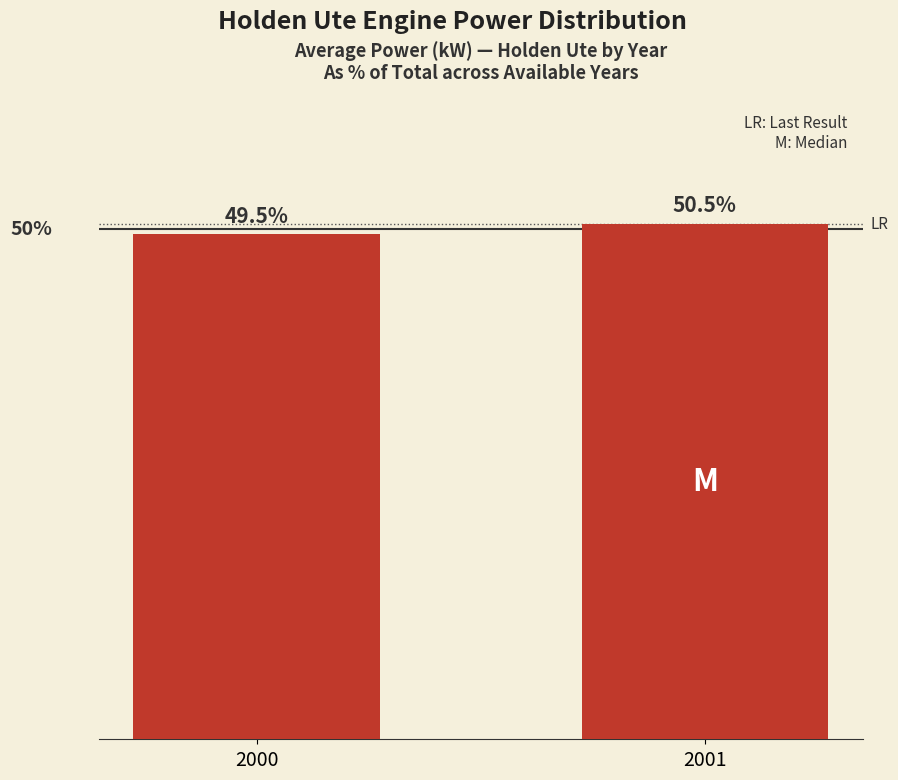

Rank the categories by value from lowest to highest.

2000, 2001